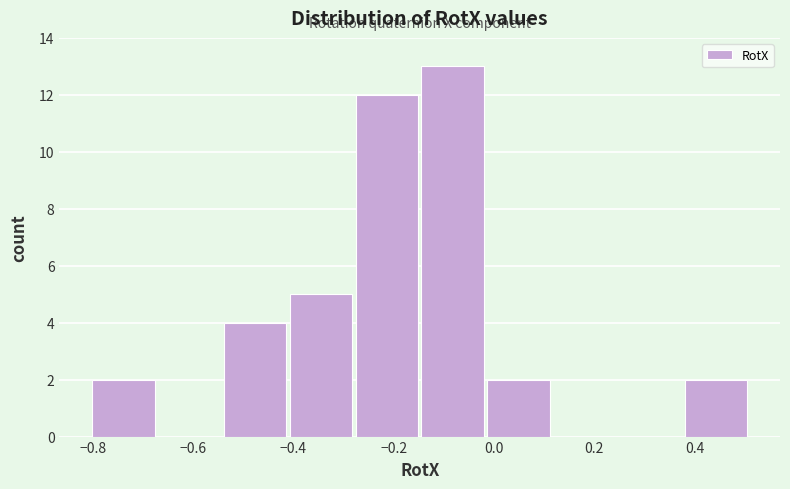

Reading left to right, transcribe this chart: for each bar, give the range it covers on the x-axis and its height. Neither the bar edges nor the heights are printed on the chart, so give them approximately, as read against the axes.

-0.80 to -0.66: 2
-0.66 to -0.54: 0
-0.54 to -0.40: 4
-0.40 to -0.28: 5
-0.28 to -0.14: 12
-0.14 to -0.02: 13
-0.02 to 0.12: 2
0.12 to 0.24: 0
0.24 to 0.38: 0
0.38 to 0.52: 2